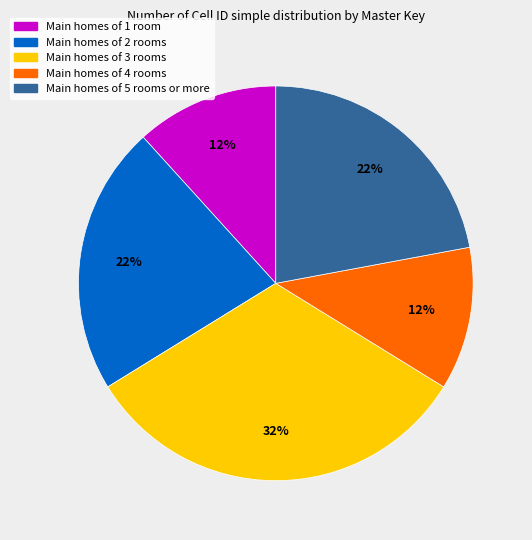

To the nearest percent, what is the average slice percentage?

20%